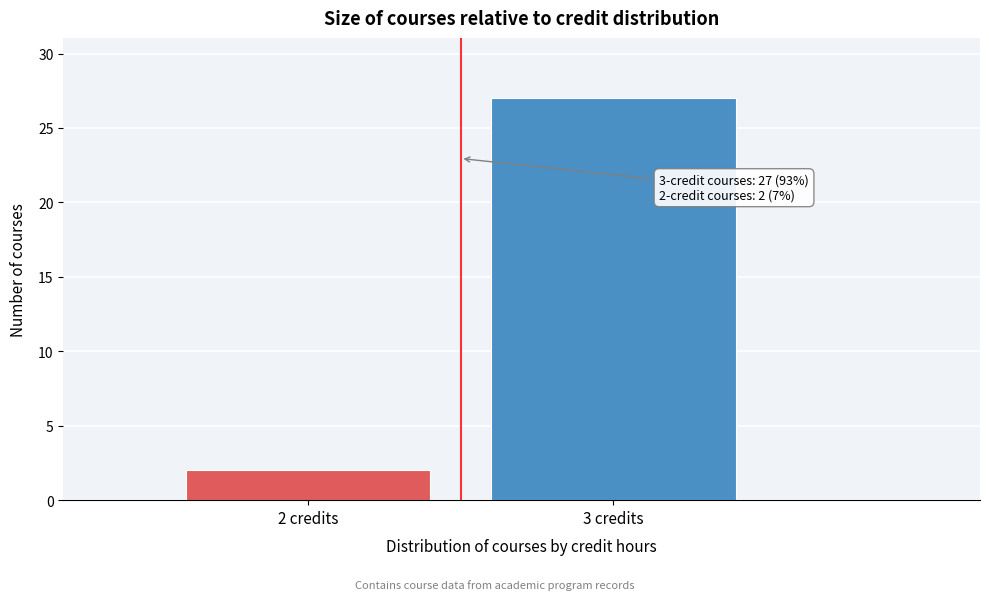

Reading right to left, what are all the values shown in this chart?

3 credits=27	2 credits=2